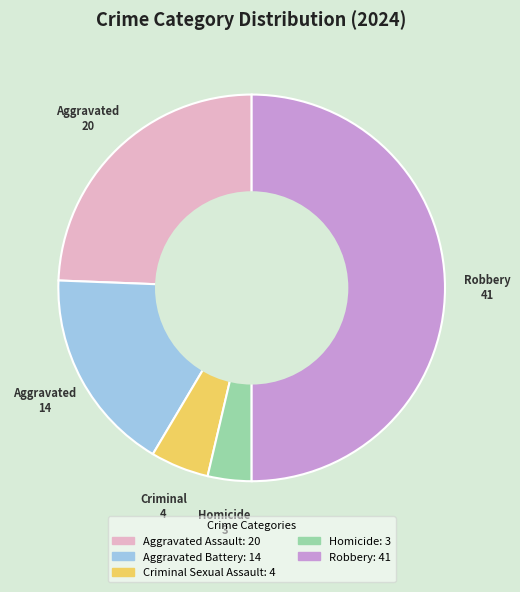

Does Aggravated Battery represent more than half of the total?

No